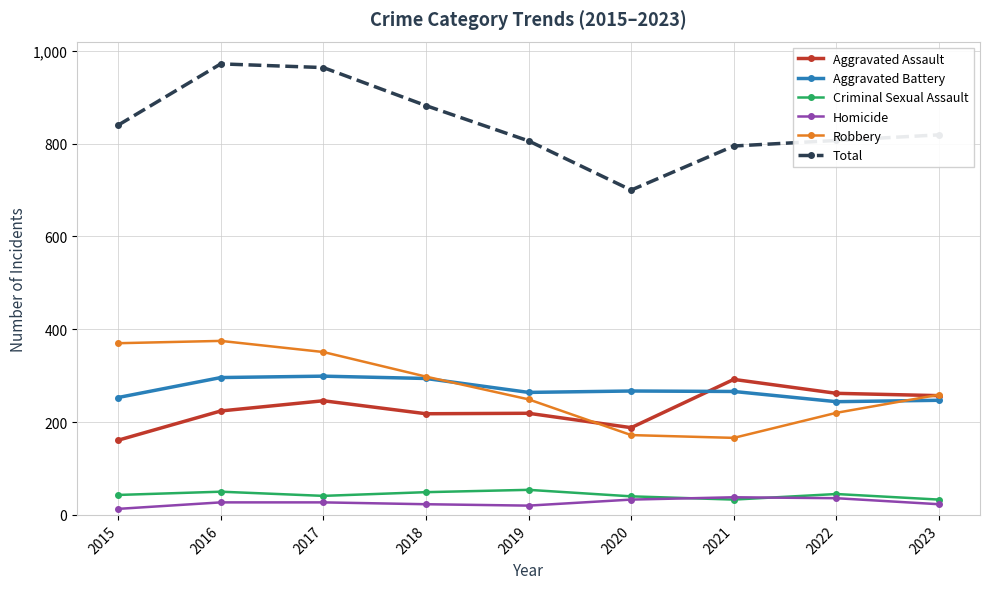

What is the greatest value displayed?

972